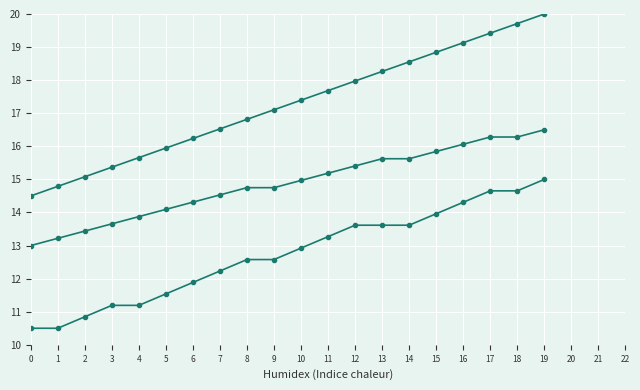

How many data points does each series have?

20